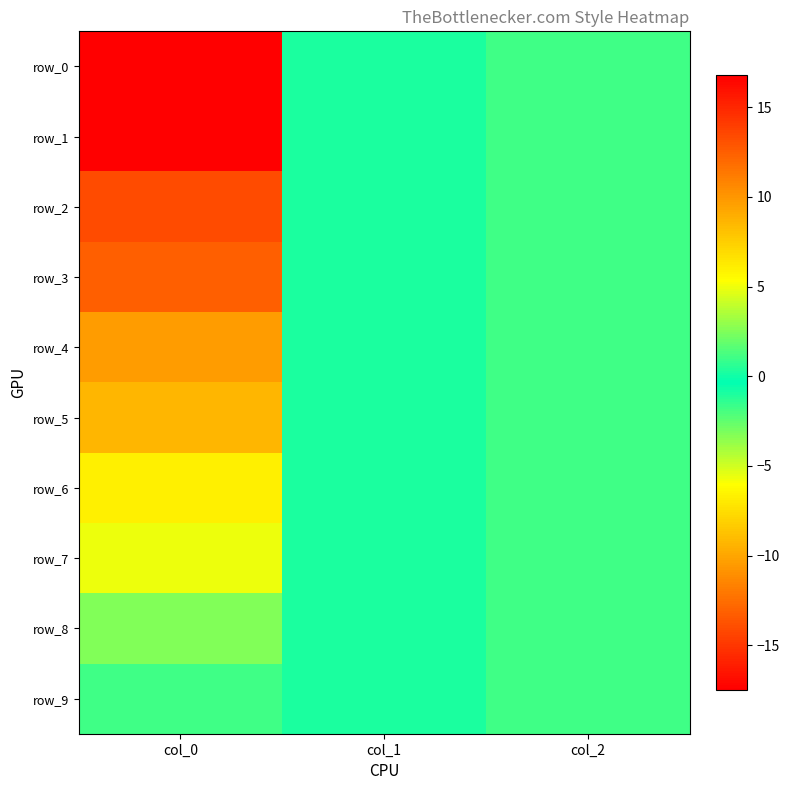

At which label does row_7 reach its minimum?

col_1